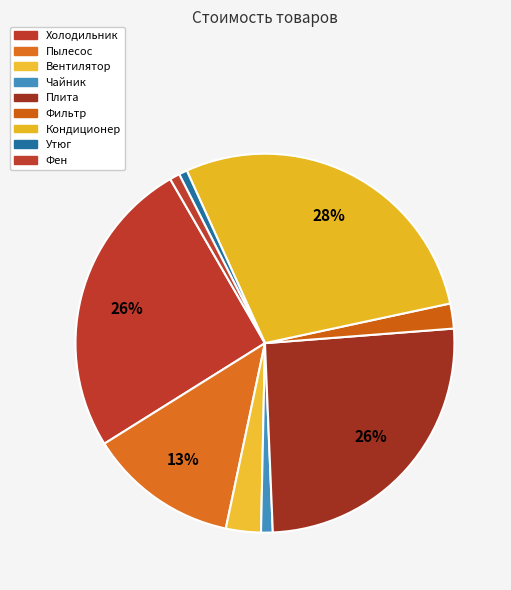

Count the number of slices in the pie.

9